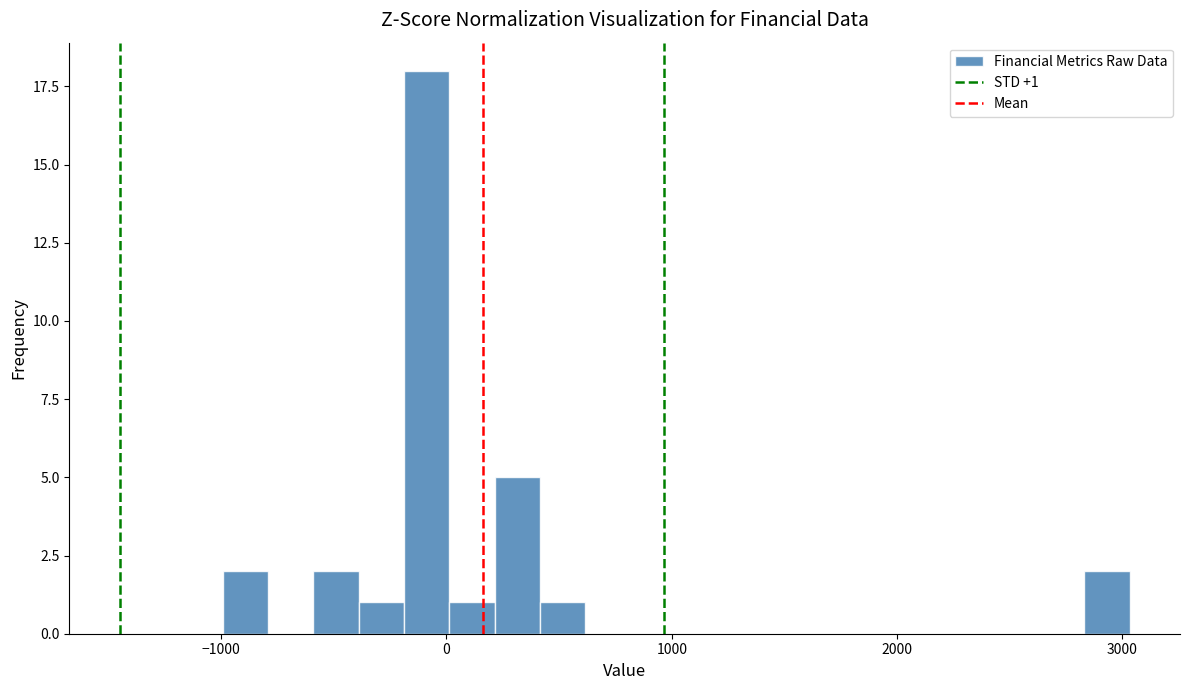

Read against the x-axis, roughly where is the centre of the tallest bar?

-100